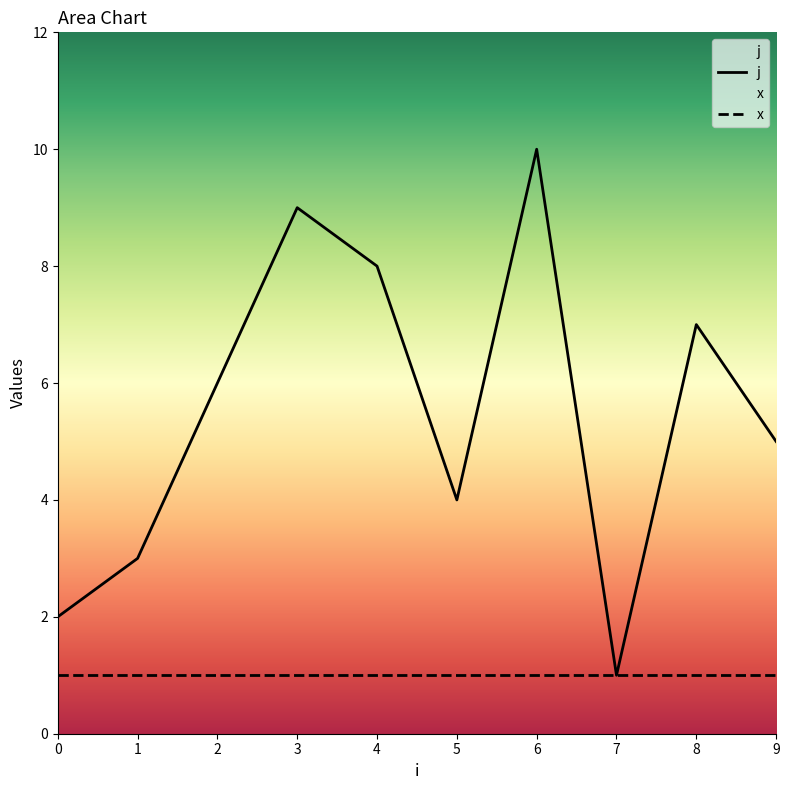

Rank the categories by value from lowest to highest.

7, 0, 1, 5, 9, 2, 8, 4, 3, 6